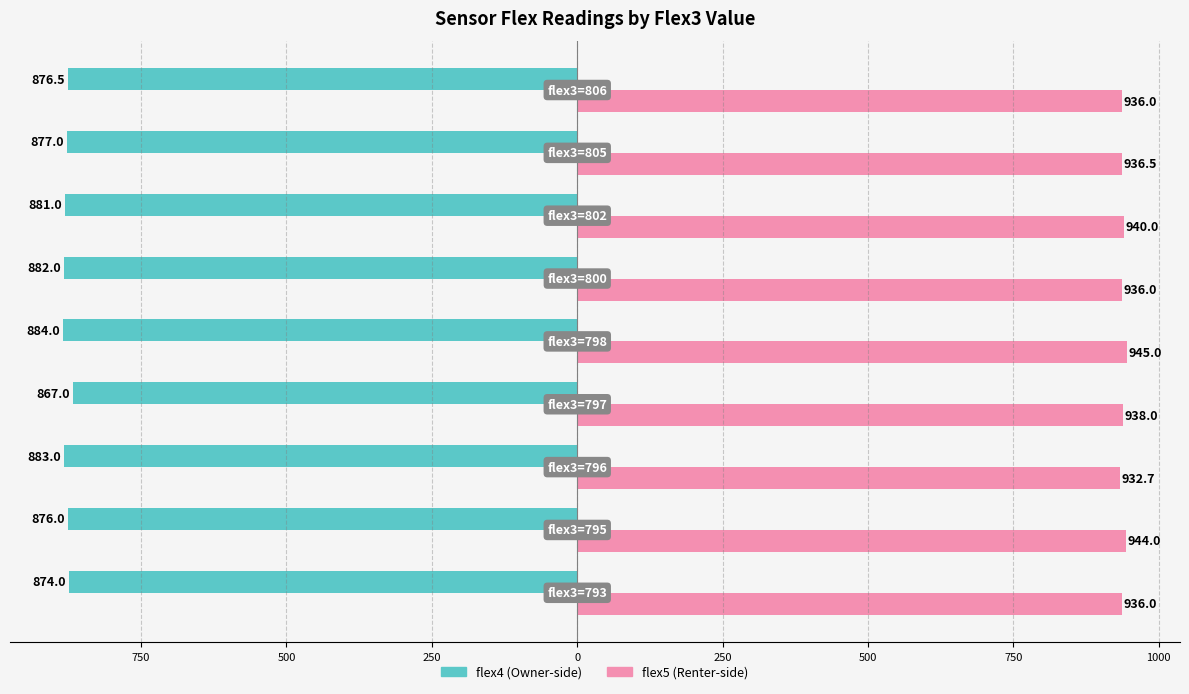

Rank the series by their average value, from lowest to highest.

flex4 (Owner-side), flex5 (Renter-side)